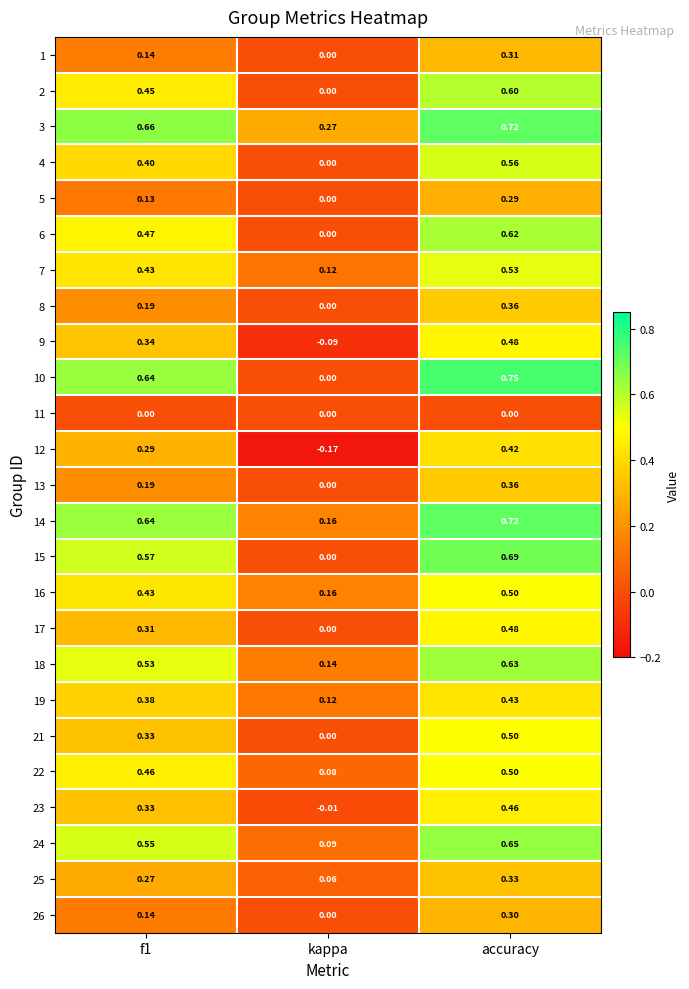

Which label corresponds to the largest value in the chart?

accuracy